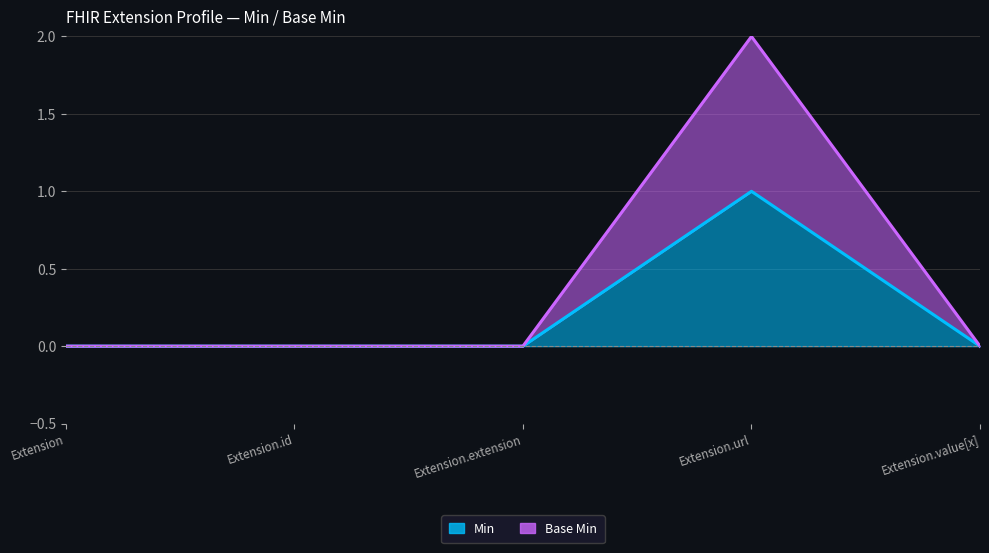

What is the greatest value displayed?

2